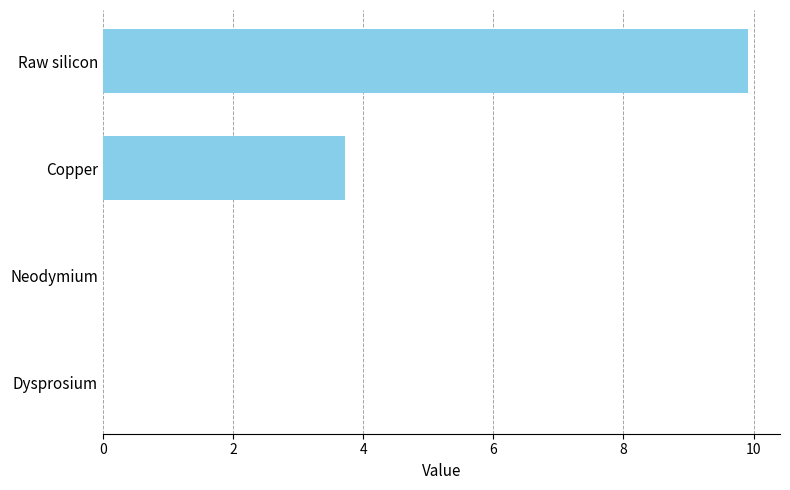

Which category has the highest value across all series?

Raw silicon